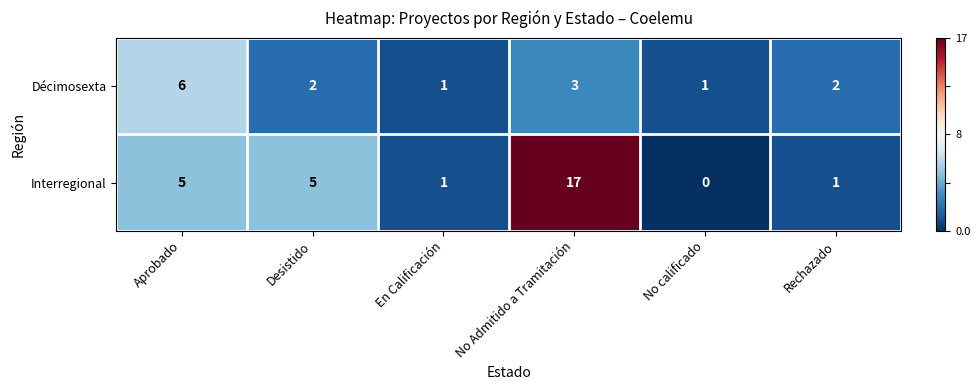

True or false: Interregional has a value of 5 at Desistido.

True